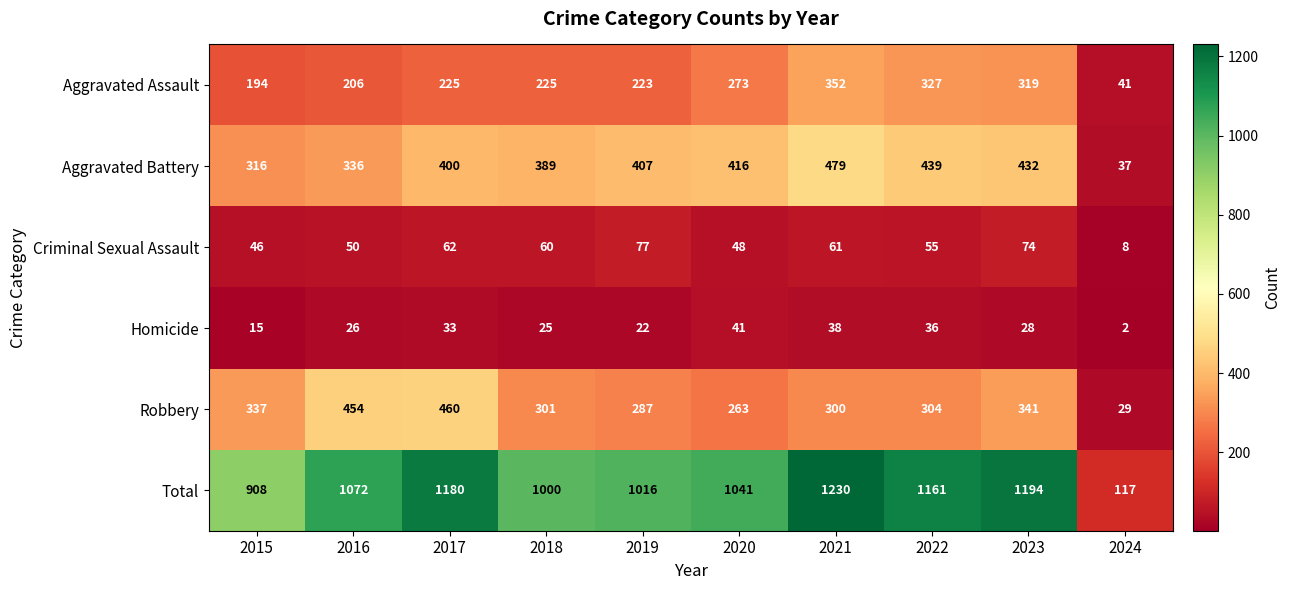

The Robbery series shows 451 at 2015. True or false?

False